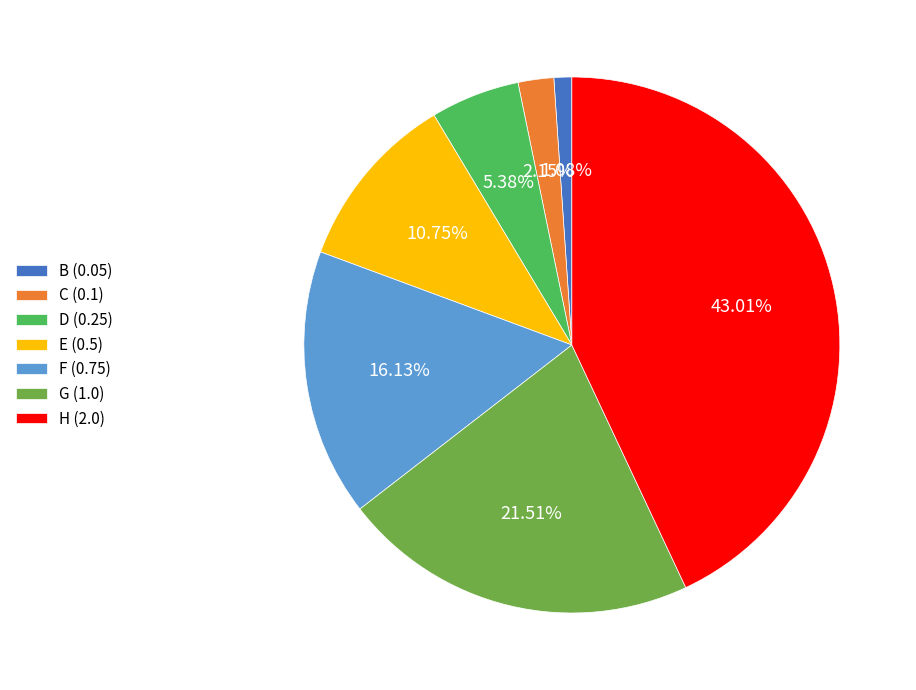

Does D account for over 50% of the chart?

No